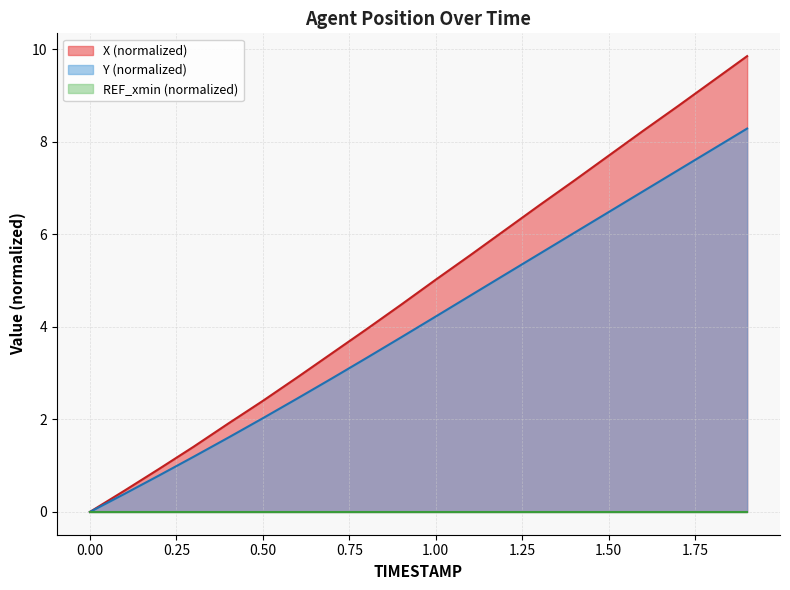

List the labels in order of Y value, largest first.

1.9, 1.8, 1.7, 1.6, 1.5, 1.4, 1.3, 1.2, 1.1, 1.0, 0.9, 0.8, 0.7, 0.6, 0.5, 0.4, 0.3, 0.2, 0.1, 0.0